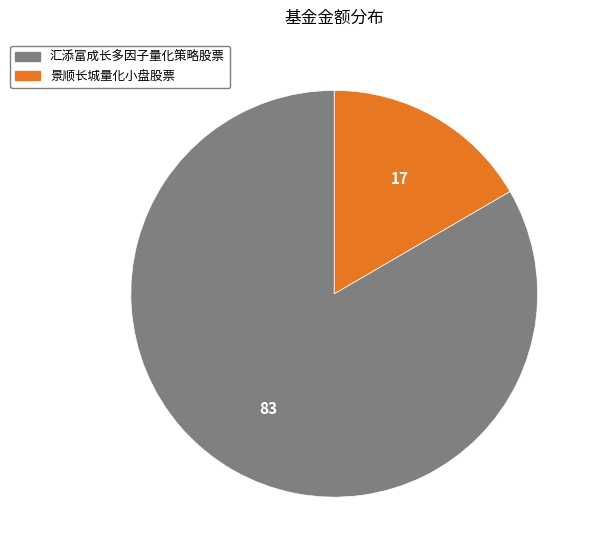

Is it true that 景顺长城量化小盘股票 is 17% of the pie?

True